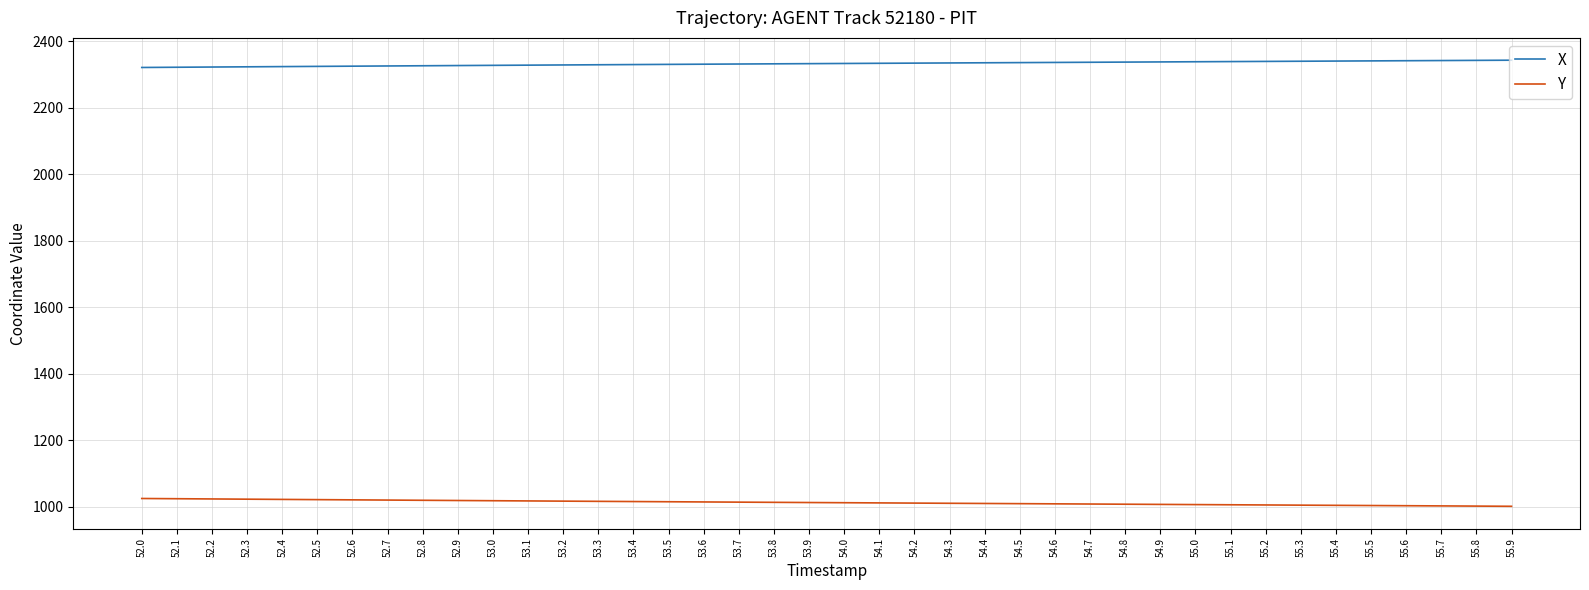

What is the maximum value shown in the chart?

2343.3